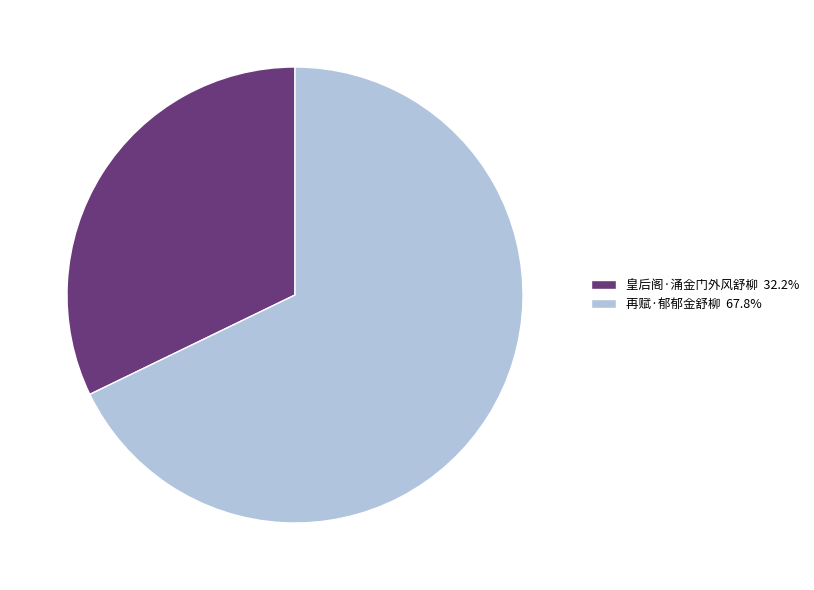

Which category has the biggest portion of the pie?

再赋·郁郁金舒柳